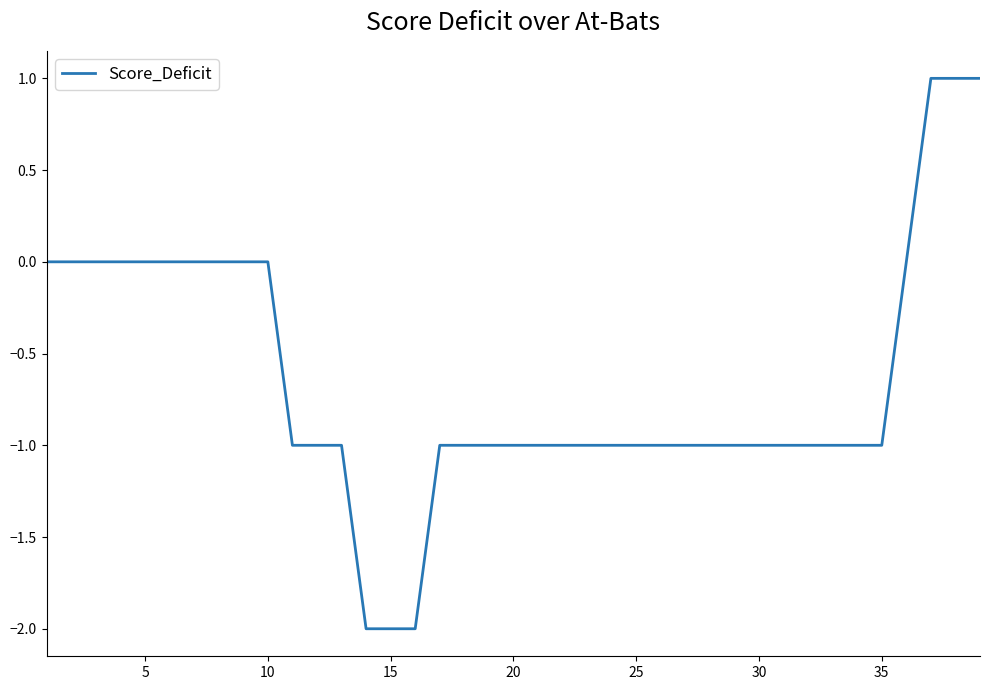

Read the value at 20.

-1